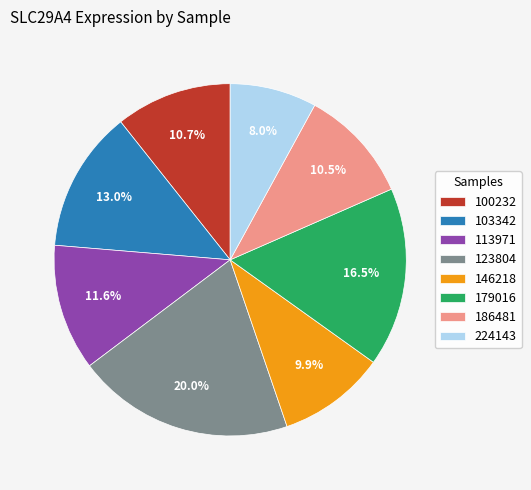

What percentage do 186481 and 179016 together represent?

26.9%